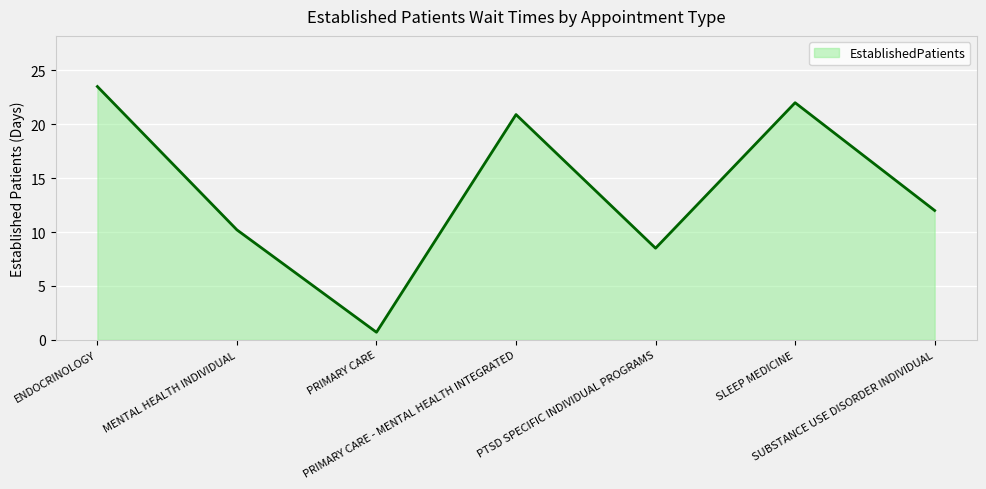

Where is the data nearest to the value 12?

SUBSTANCE USE DISORDER INDIVIDUAL